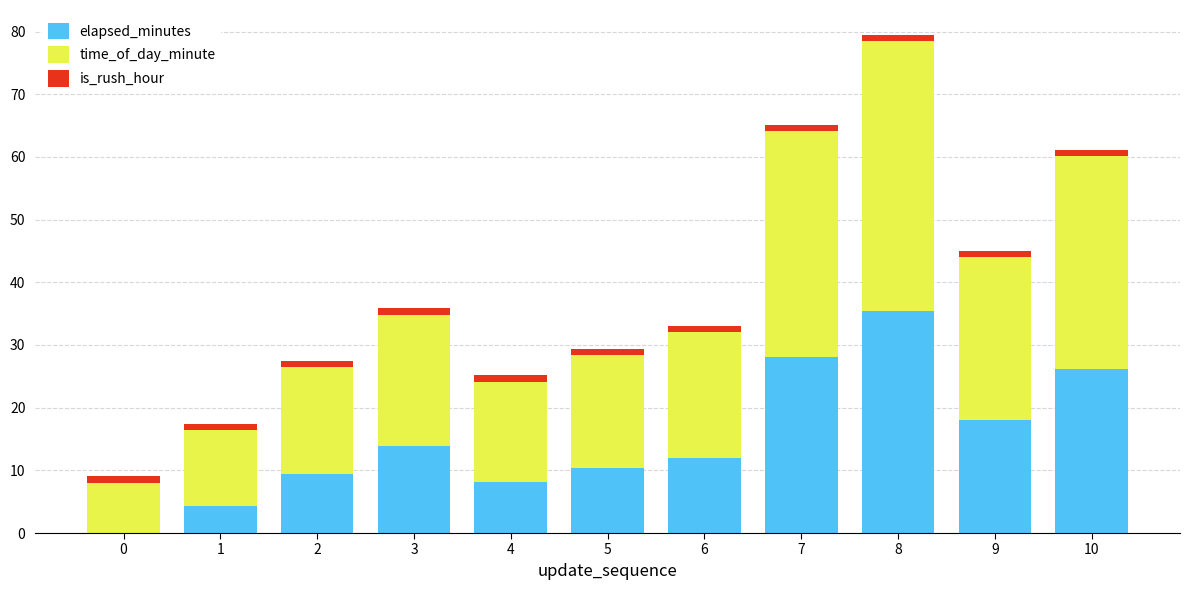

The elapsed_minutes series shows 8.1 at 4. True or false?

True